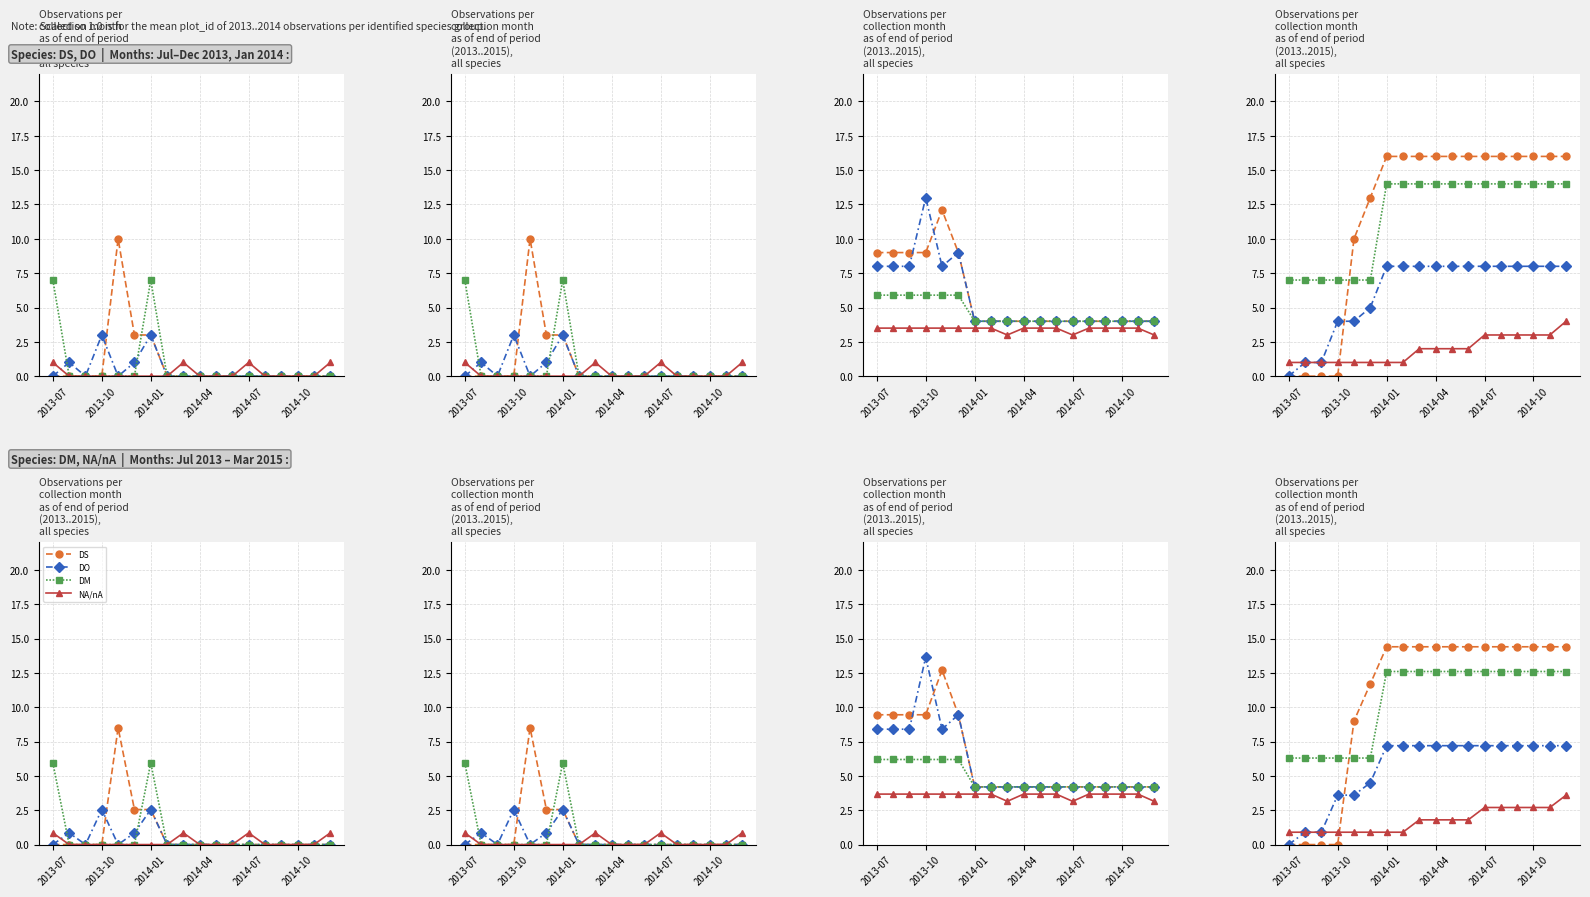

What is the difference between the highest and lowest values at 2014-01?

13.5